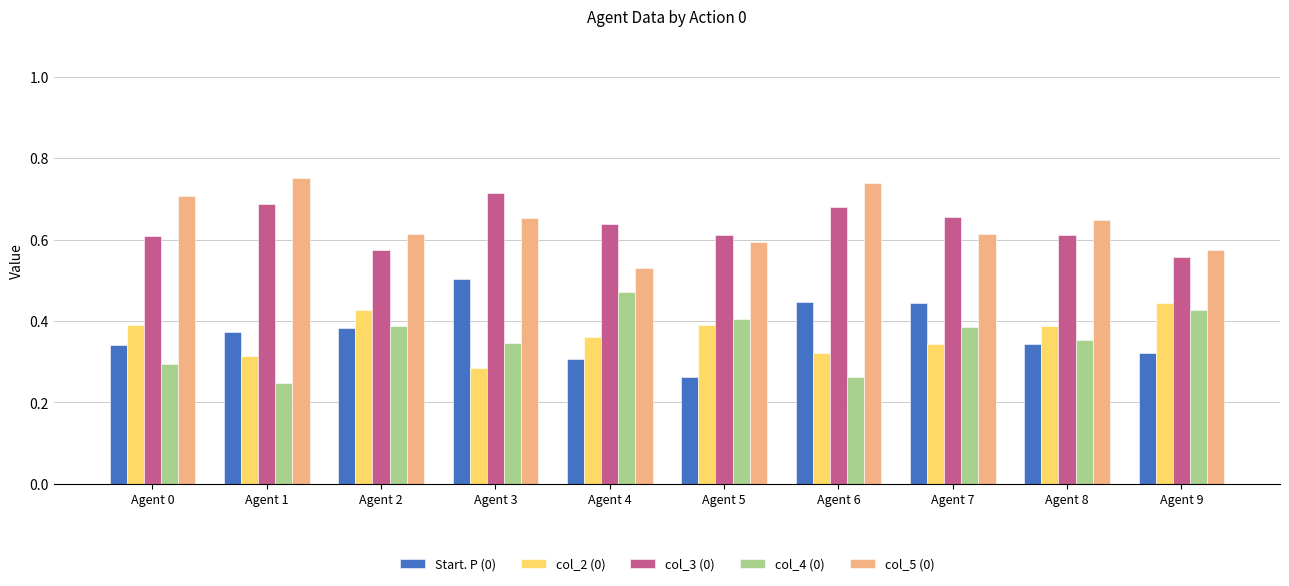

At which category is the sum across all series the highest?

Agent 3